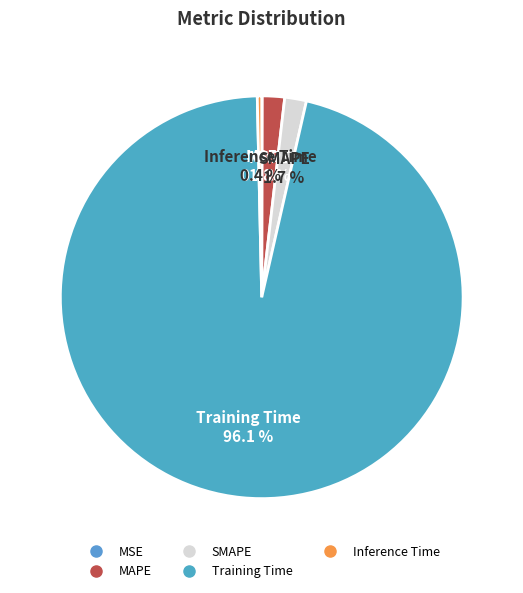

Combined, do SMAPE and MAPE account for over 50%?

No